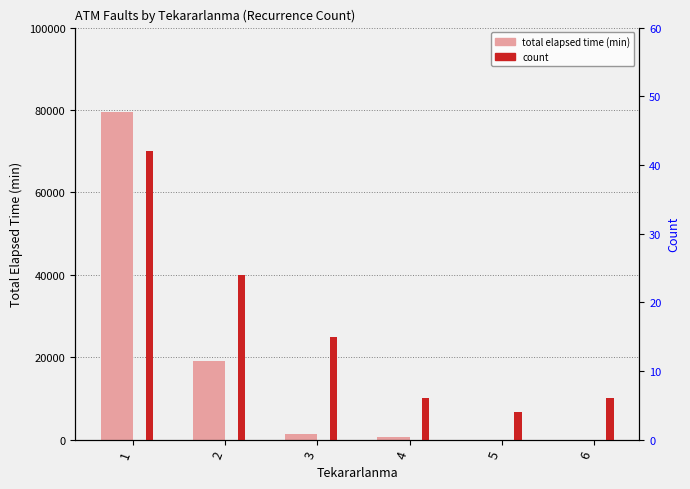

Reading left to right, extract all data points from this chart.

total elapsed time (min): 79560	18990	1335	615	0	0
count: 42	24	15	6	4	6